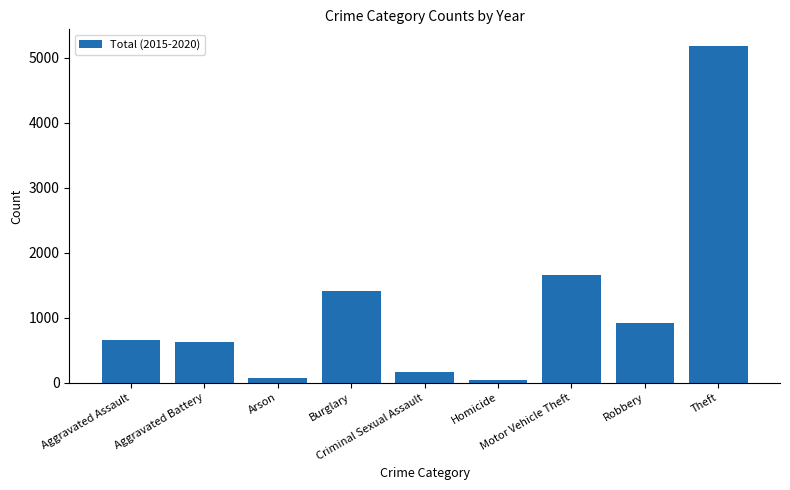

What is the maximum value shown in the chart?

5175